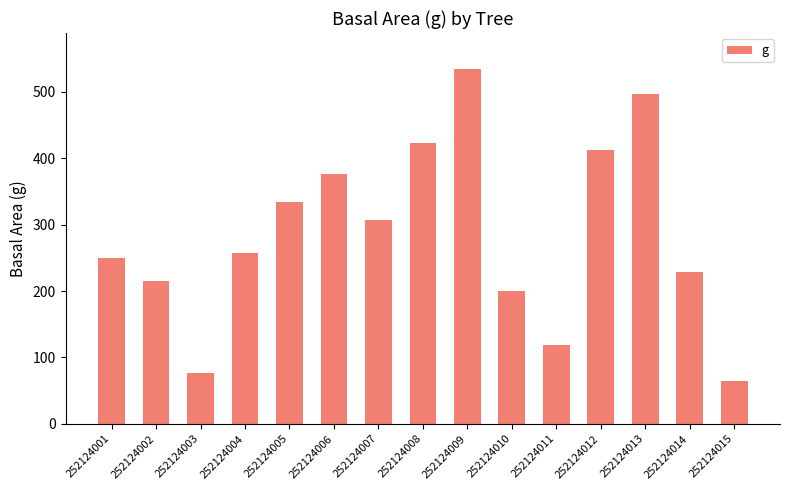

Between 252124014 and 252124003, which is larger?

252124014